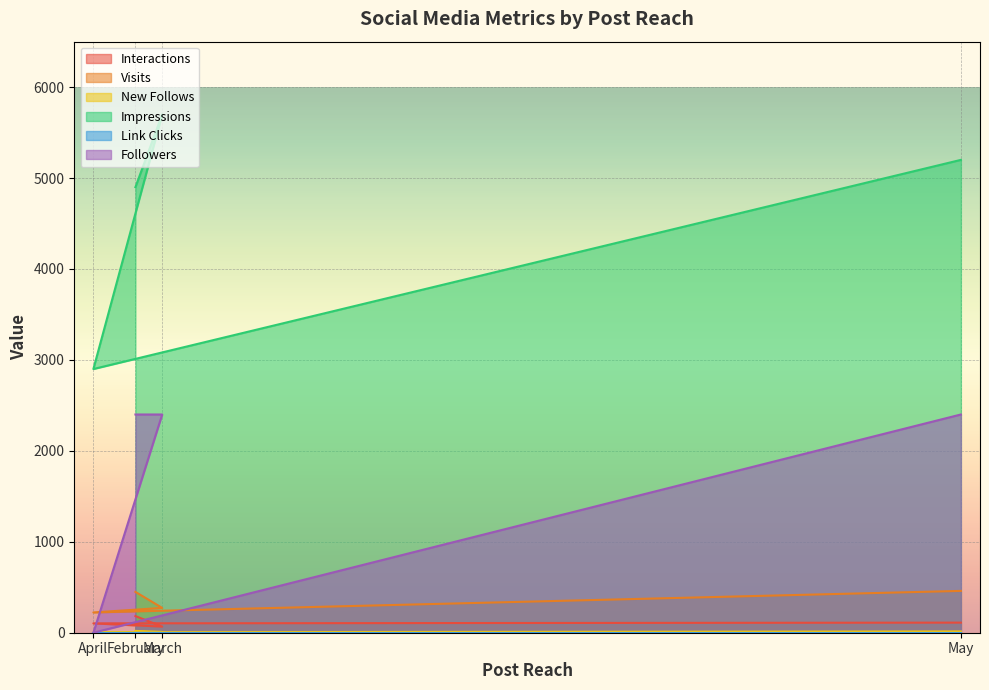

True or false: Visits and New Follows cross at least once.

False